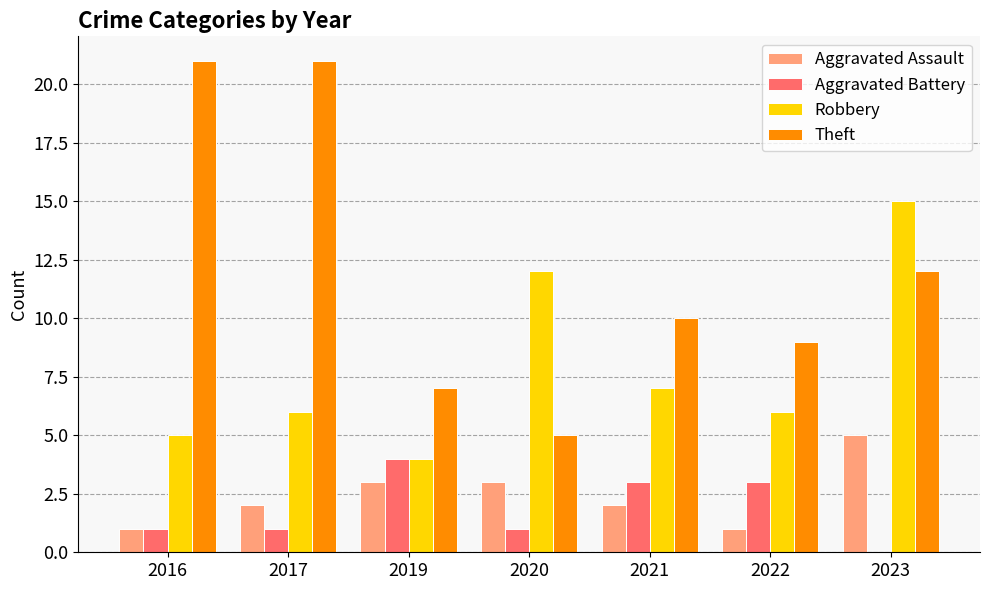

Is it true that Aggravated Assault equals 3 at 2019?

True